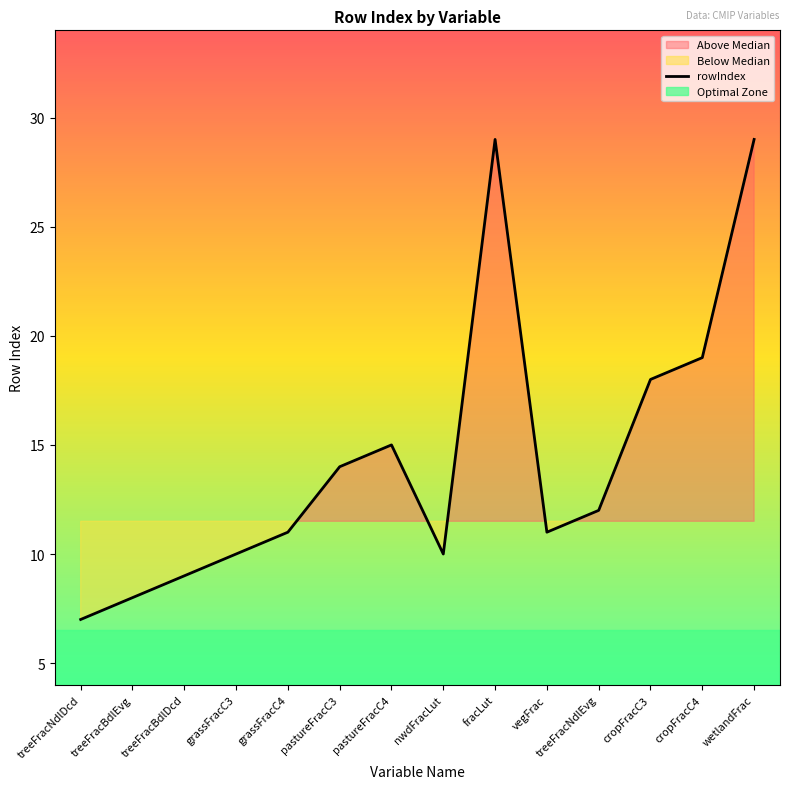

What is the value of the 1st point from the left?

7